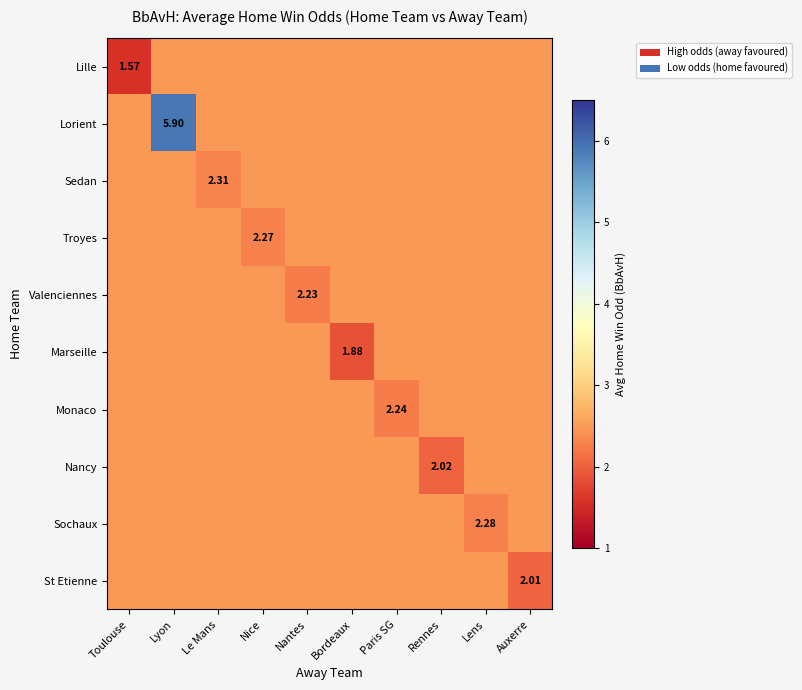

Which label corresponds to the smallest value in the chart?

Toulouse